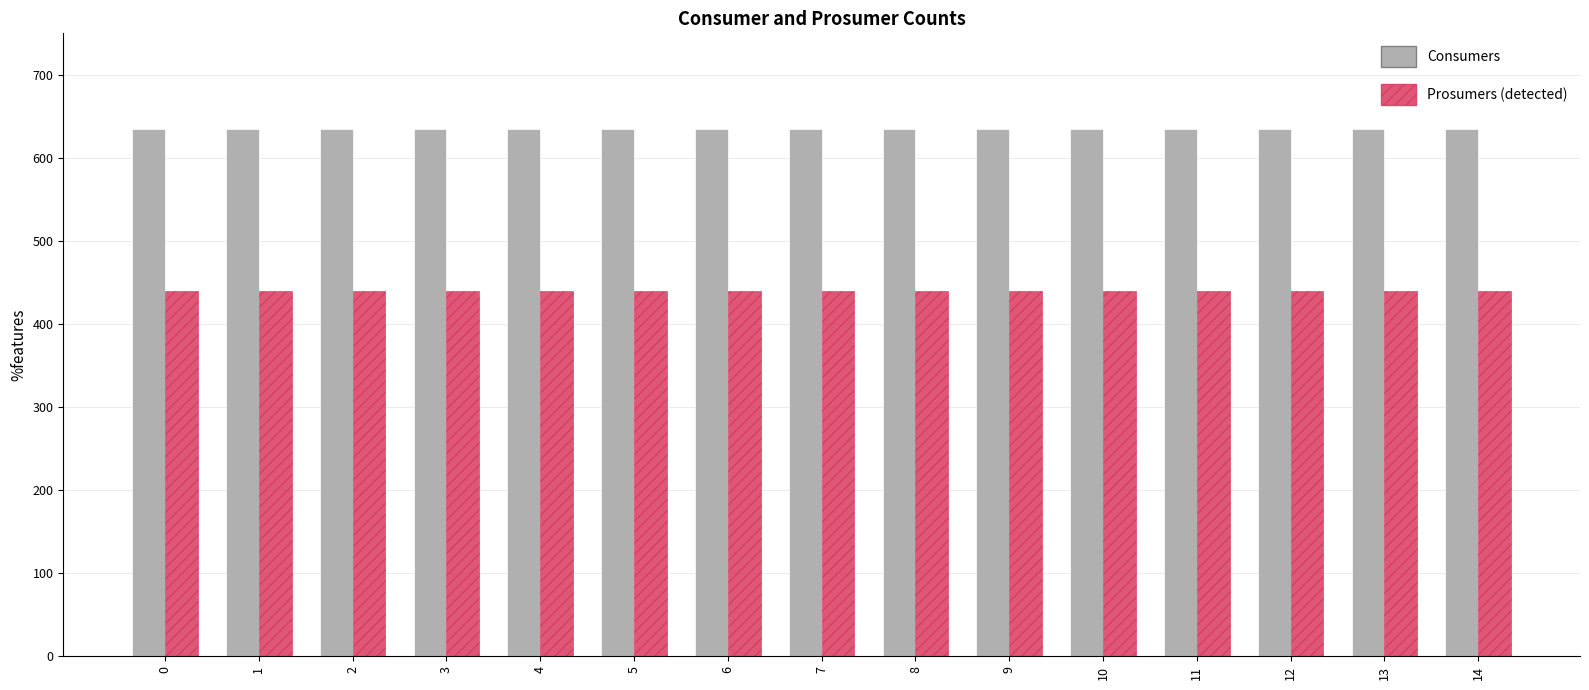

Reading left to right, transcribe all the data shown in this chart.

Consumers: 635	635	635	635	635	635	635	635	635	635	635	635	635	635	635
Prosumers: 440	440	440	440	440	440	440	440	440	440	440	440	440	440	440